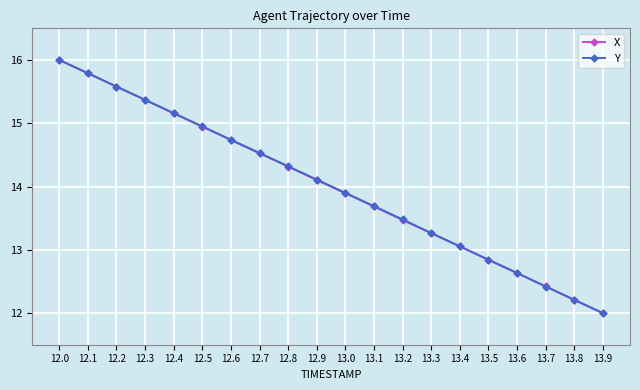

At which category is the sum across all series the highest?

12.0